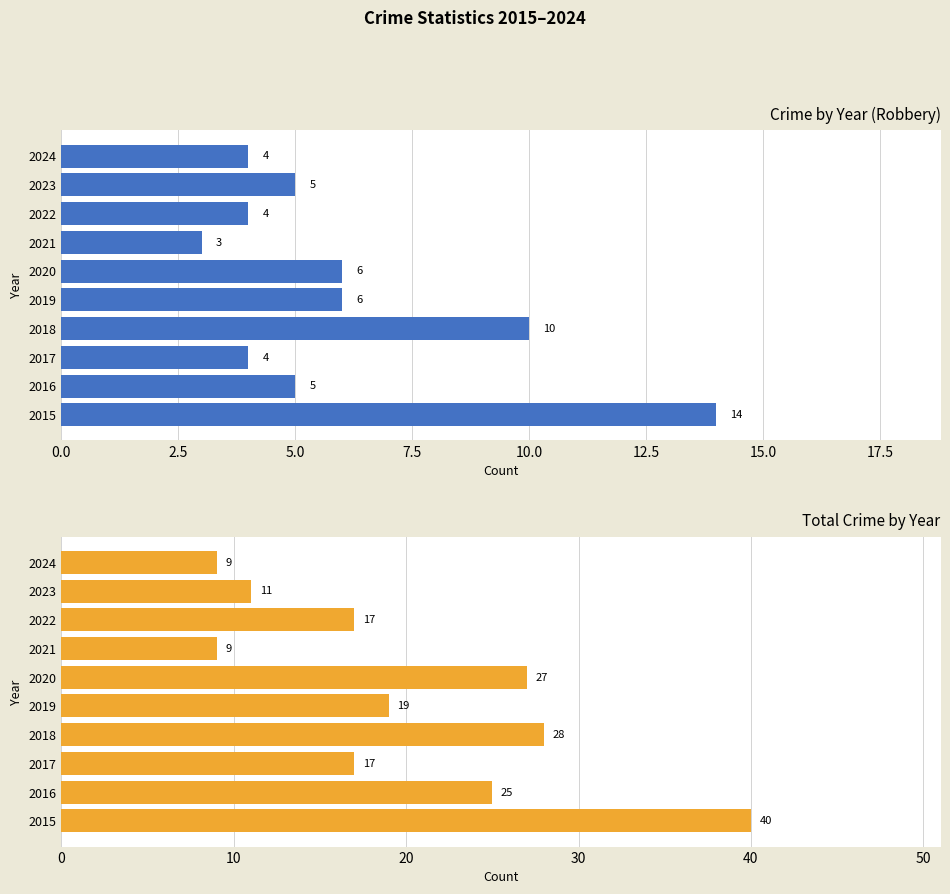

At how many categories does at least one series exceed 25?

3